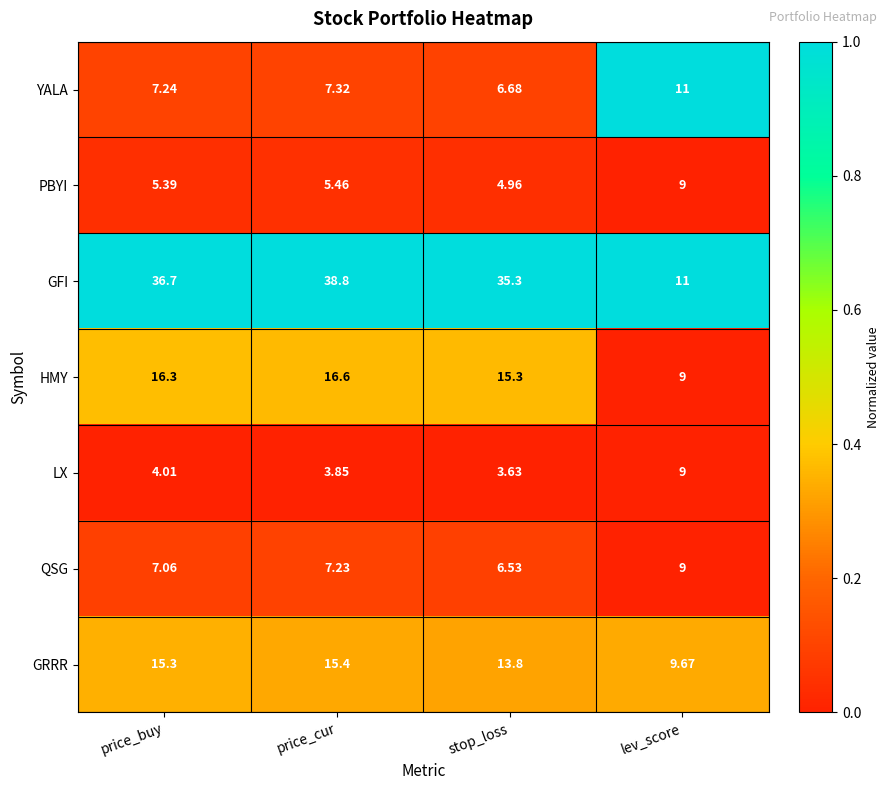

At which label does GFI first exceed 36?

price_buy